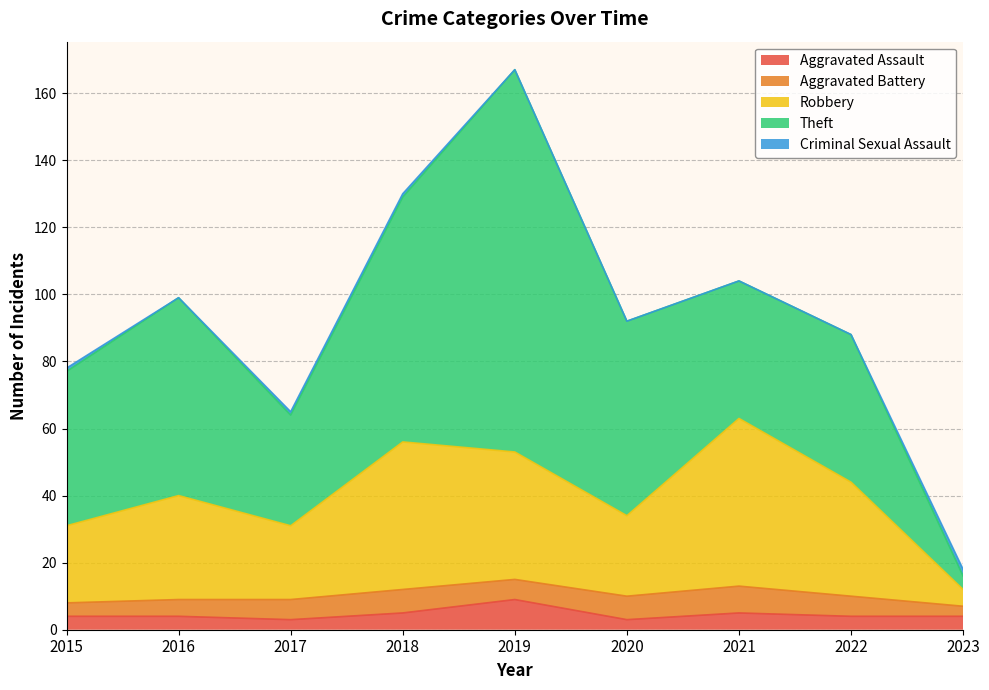

What is the sum of all Aggravated Assault values?

41